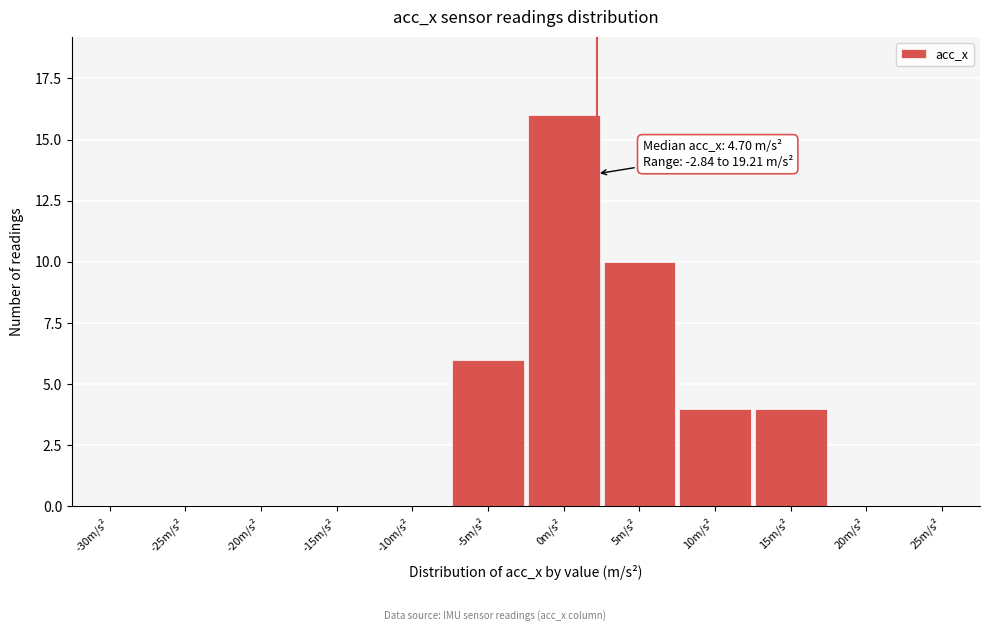

Reading left to right, what are all the values shown in this chart?

-30m/s²=0	-25m/s²=0	-20m/s²=0	-15m/s²=0	-10m/s²=0	-5m/s²=6	0m/s²=16	5m/s²=10	10m/s²=4	15m/s²=4	20m/s²=0	25m/s²=0